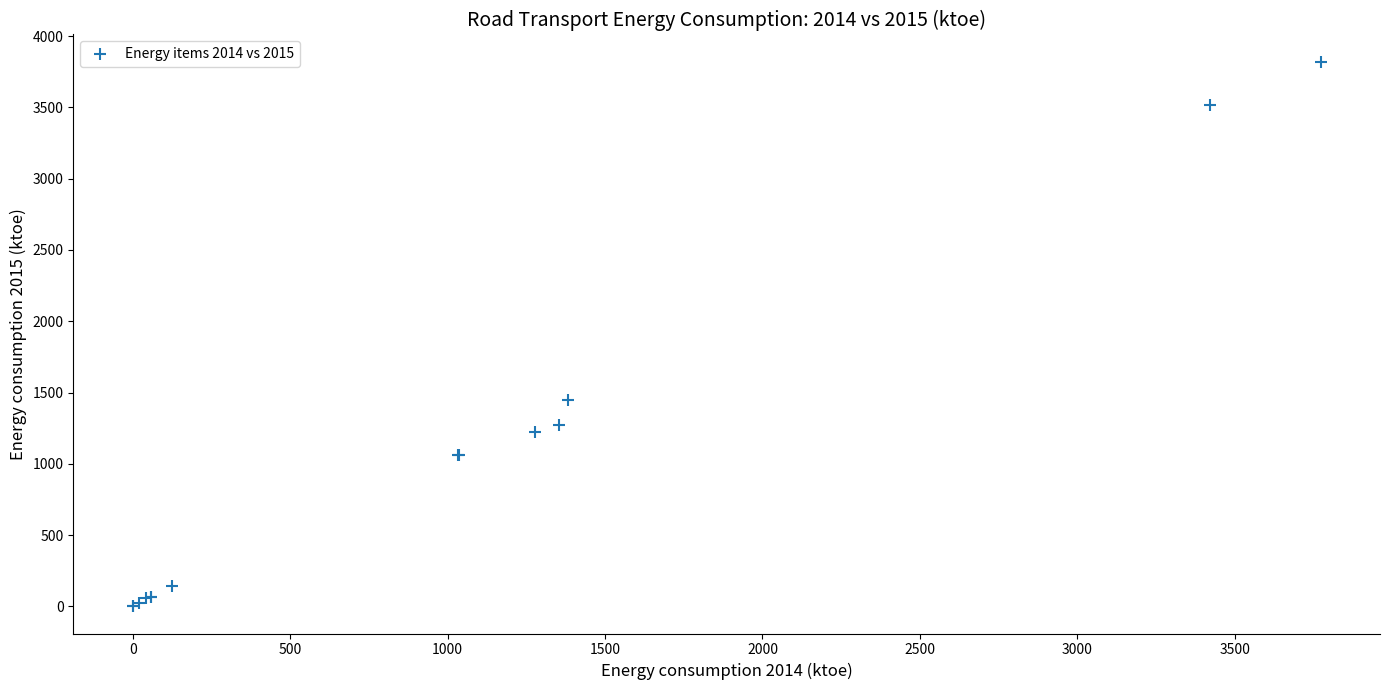

What Y value in the scatter plot is closest to 1910?

1449.4